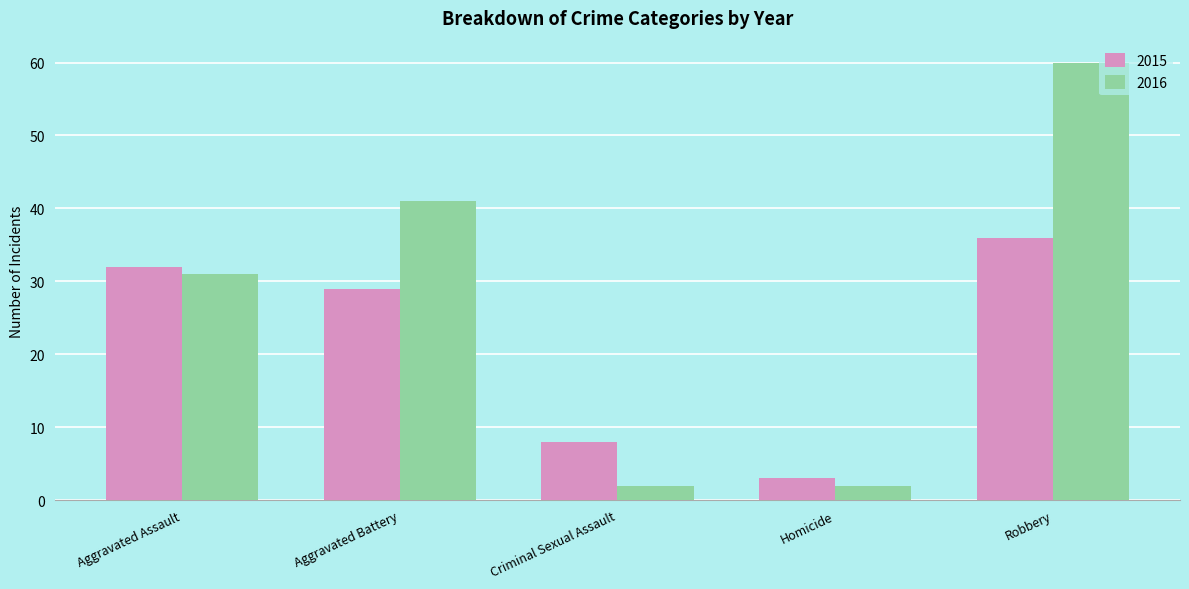

At which category is the sum across all series the highest?

Robbery